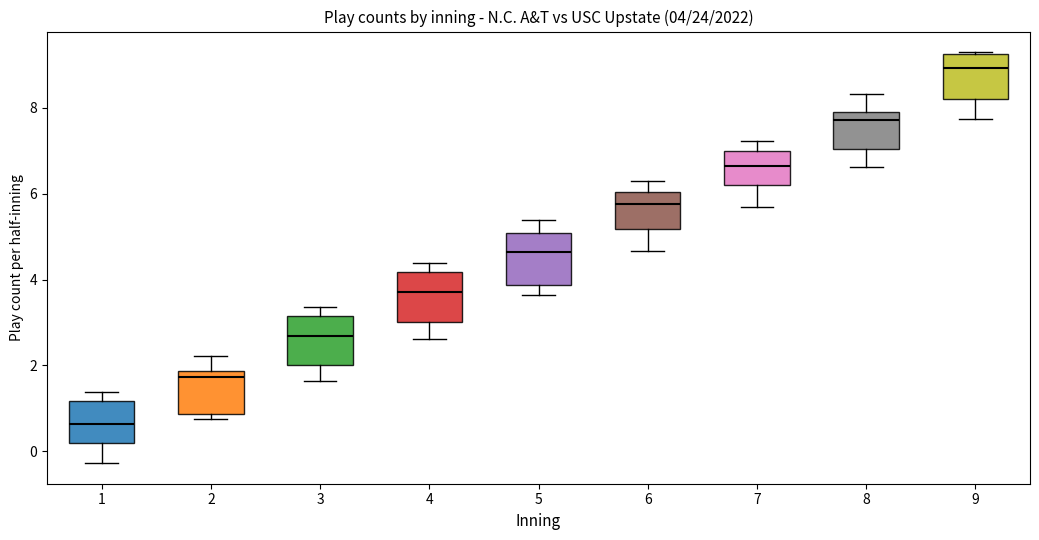

Which box has the lowest median line?

1